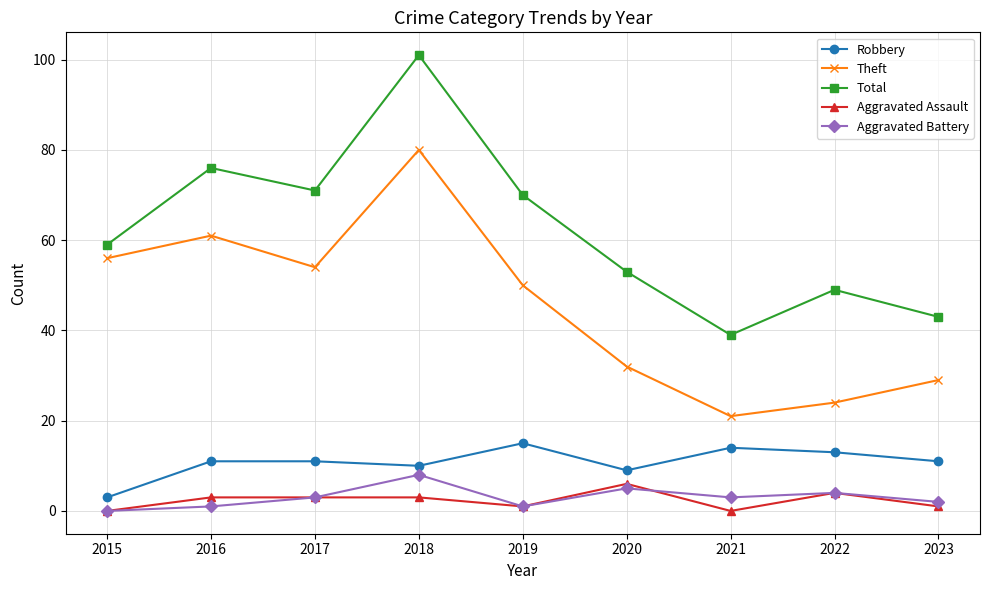

Reading left to right, extract all data points from this chart.

Robbery: 2015=3	2016=11	2017=11	2018=10	2019=15	2020=9	2021=14	2022=13	2023=11
Theft: 2015=56	2016=61	2017=54	2018=80	2019=50	2020=32	2021=21	2022=24	2023=29
Total: 2015=59	2016=76	2017=71	2018=101	2019=70	2020=53	2021=39	2022=49	2023=43
Aggravated Assault: 2015=0	2016=3	2017=3	2018=3	2019=1	2020=6	2021=0	2022=4	2023=1
Aggravated Battery: 2015=0	2016=1	2017=3	2018=8	2019=1	2020=5	2021=3	2022=4	2023=2